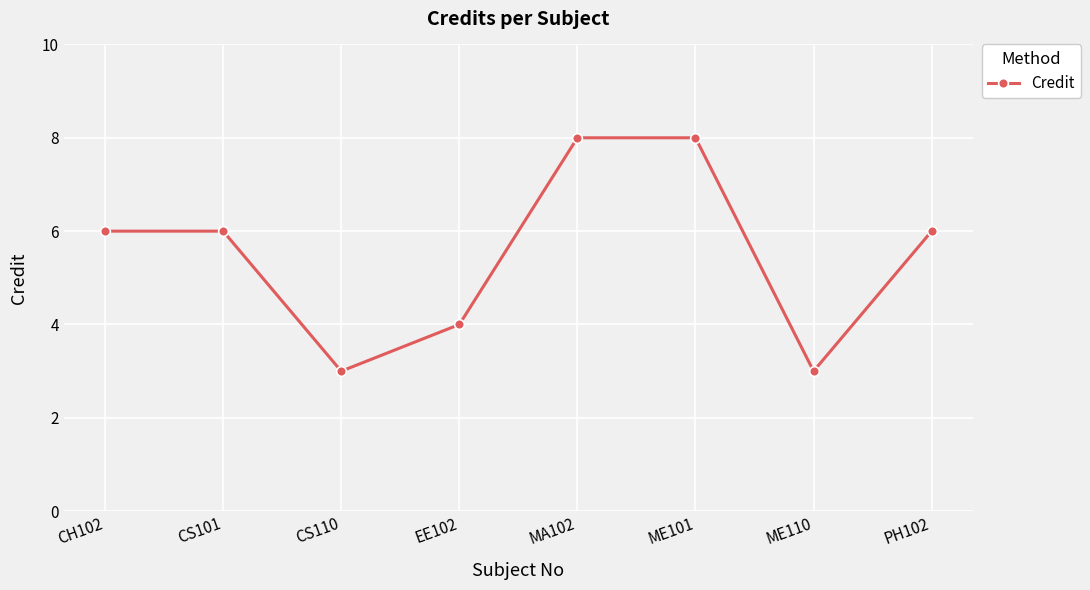

What is the greatest value displayed?

8